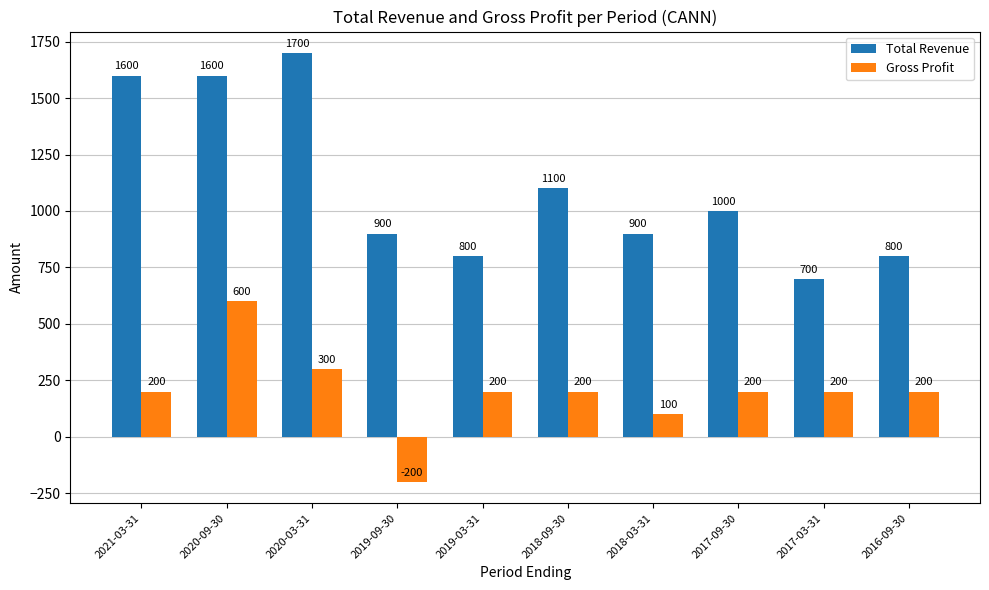

Which series has the widest spread of values?

Total Revenue